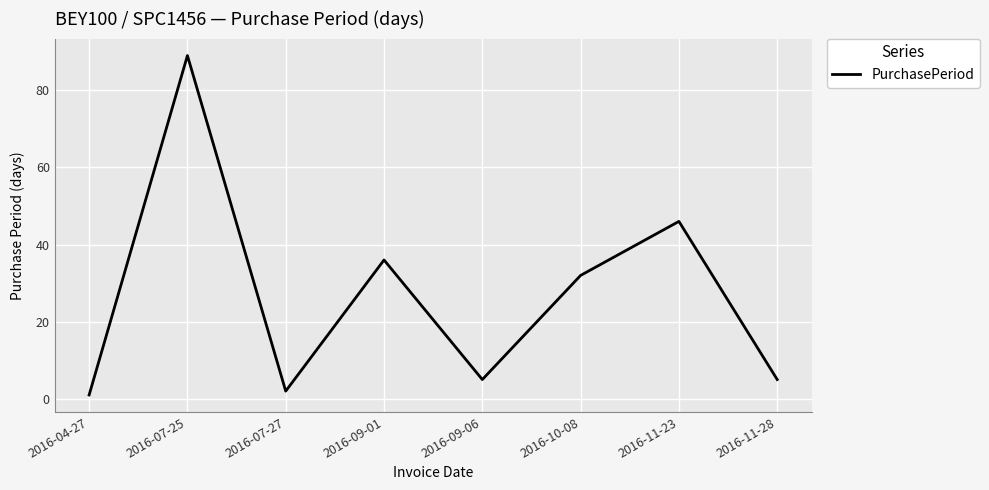

What position from the right is 2016-09-06?

4